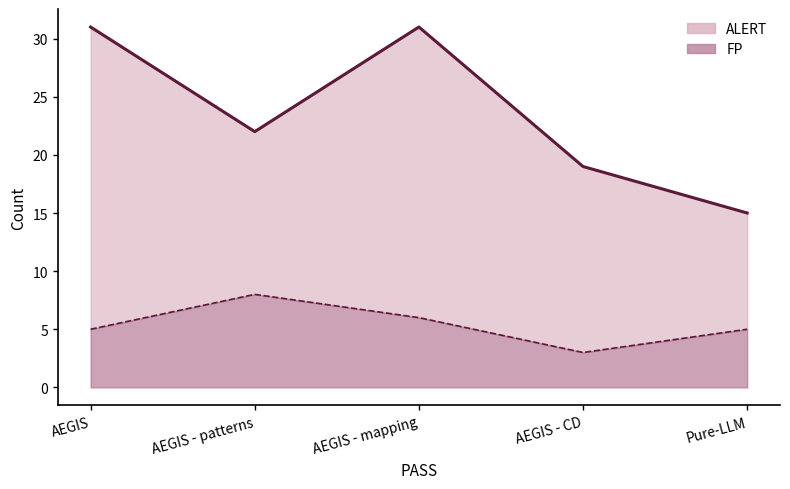

True or false: FP (line) and ALERT (line) intersect in this chart.

False